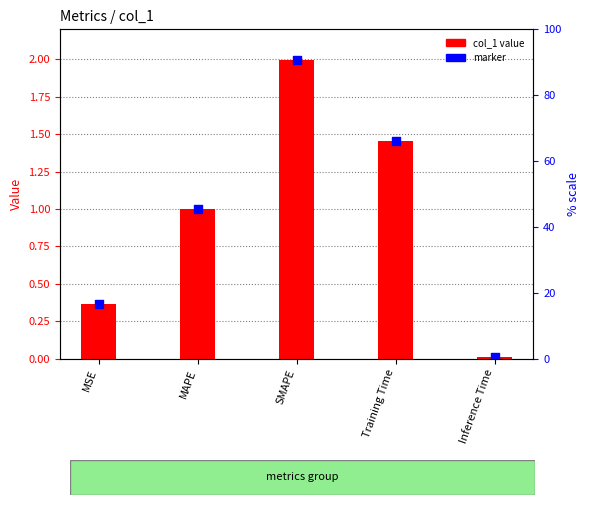

Which series reaches the maximum Y coordinate?

col_1 value